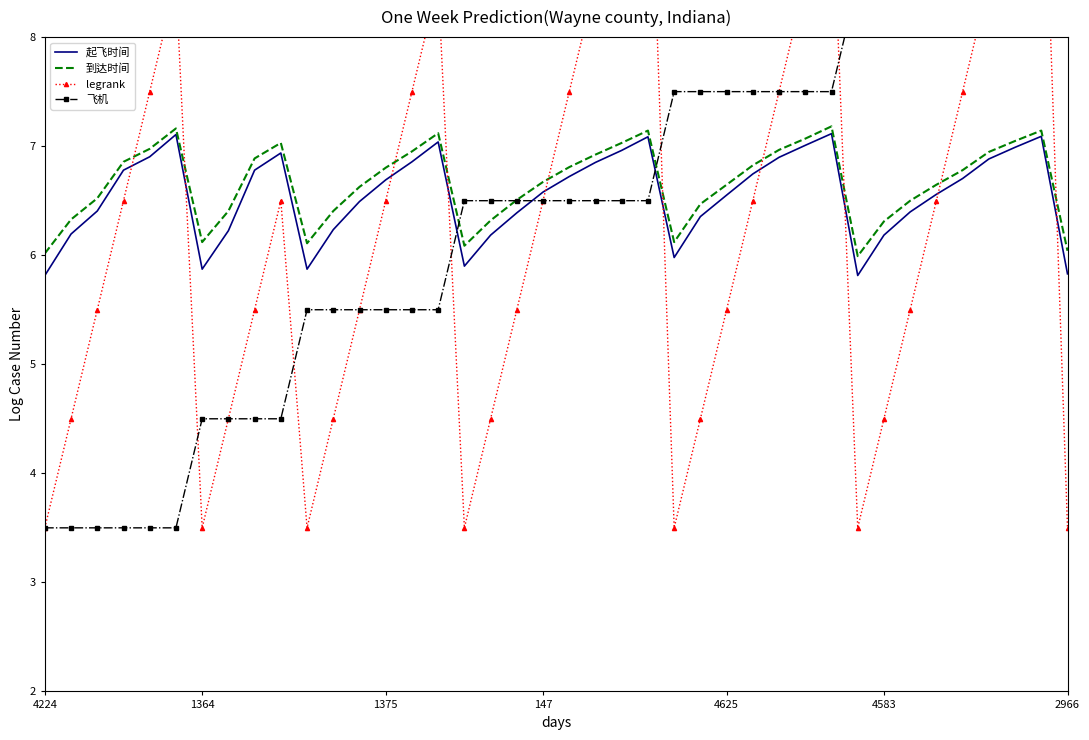

List the series in order of their peak value, lowest first.

起飞时间, 到达时间, 飞机, legrank